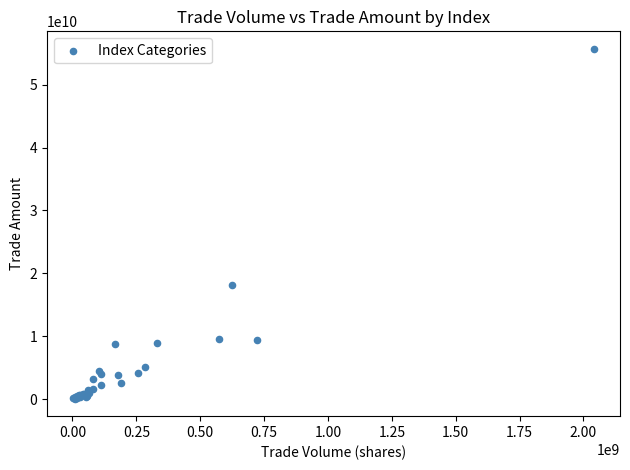

What Y value in the scatter plot is closest to 27894145500?

18191327000